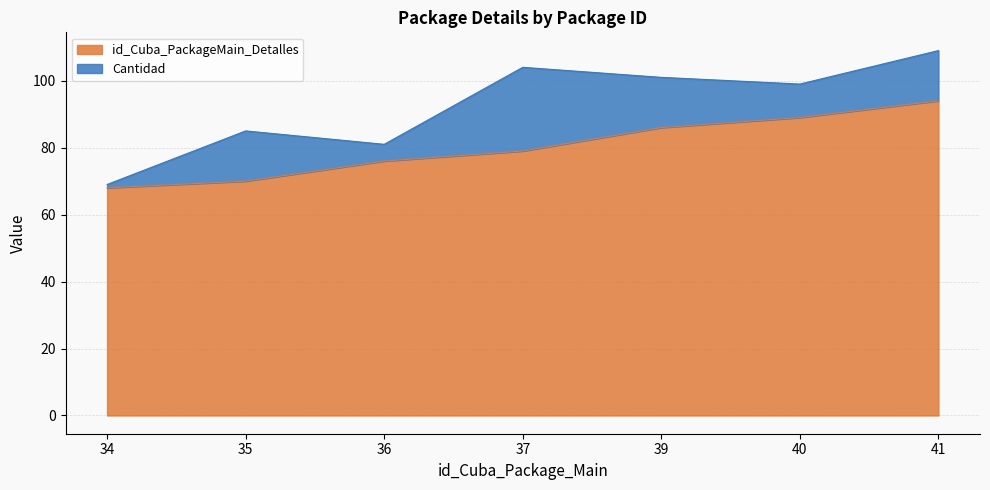

What value does the data have at 34, to the nearest 10?

70